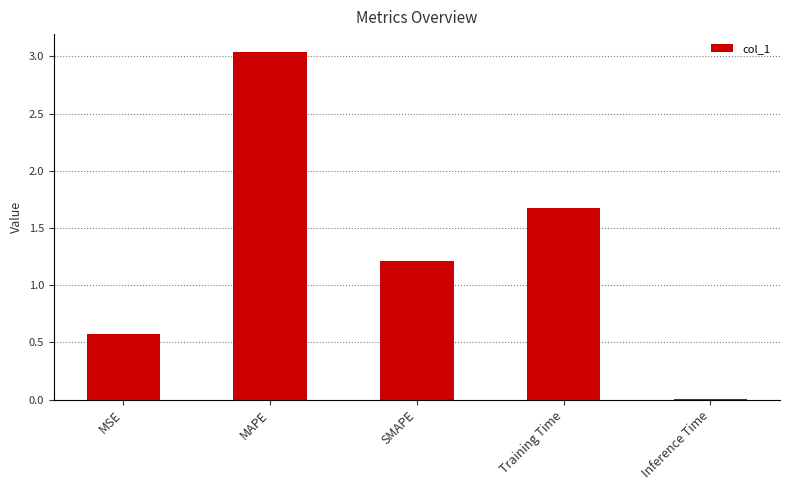

At which label does the data first exceed 1?

MAPE